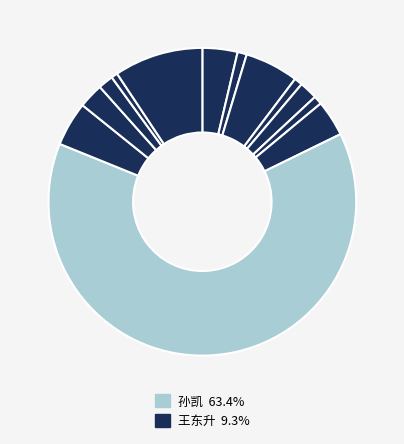

How many segments does this pie chart have?

13